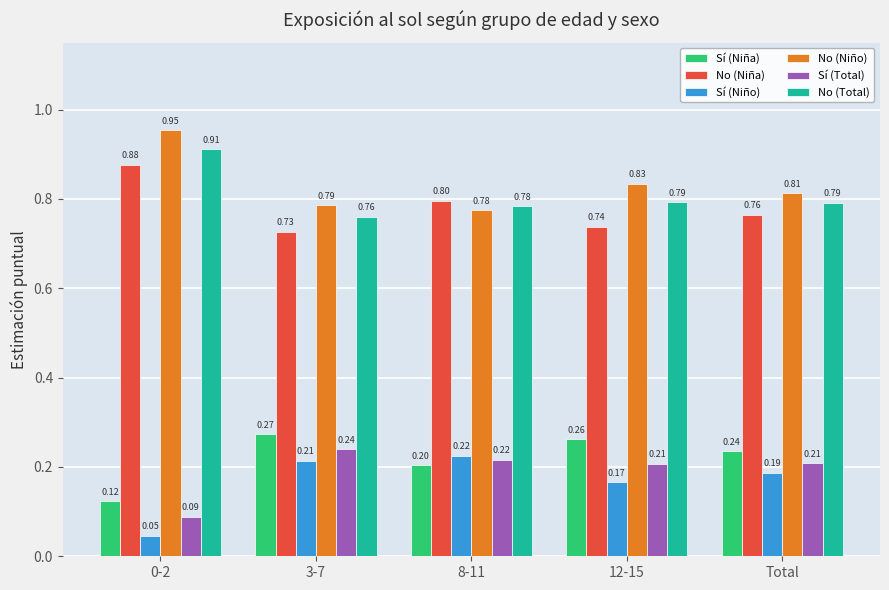

What is the total value across all series at 8-11?

3.0